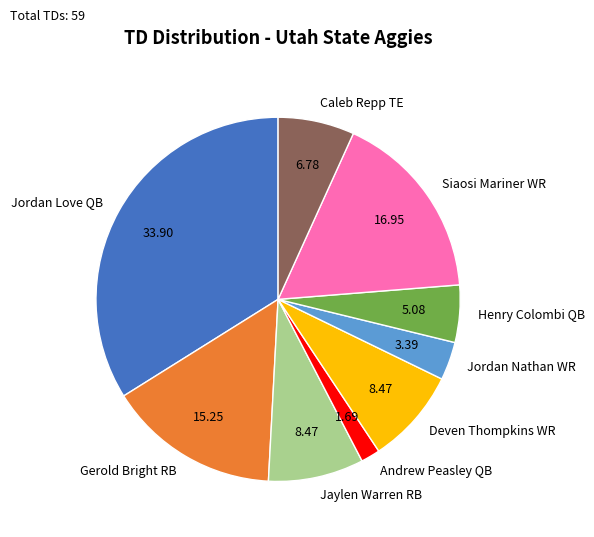

How many slices are in this pie chart?

9